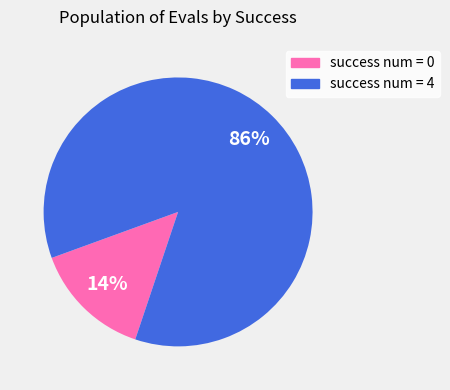

Which slice is the smallest?

success num = 0